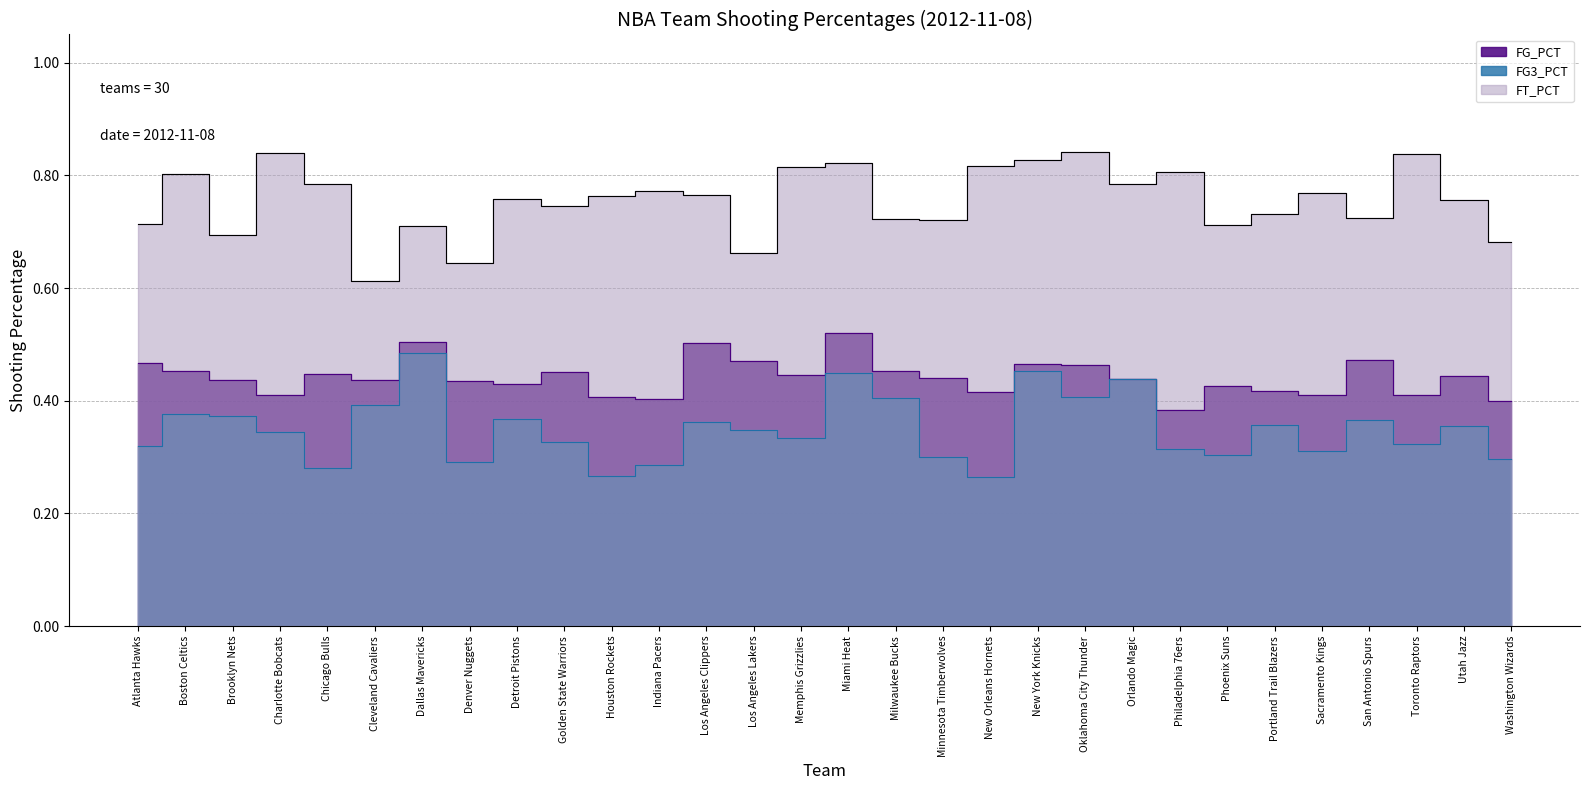

What is the label of the 11th point from the left?

Houston Rockets